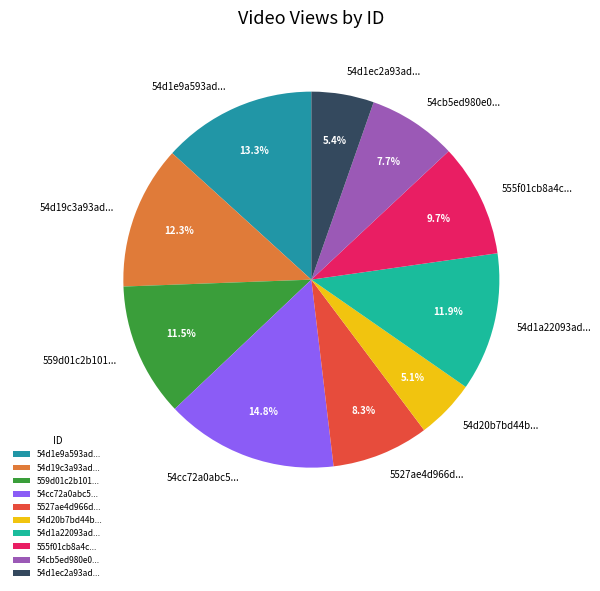

Which slice is the largest?

54cc72a0abc5...